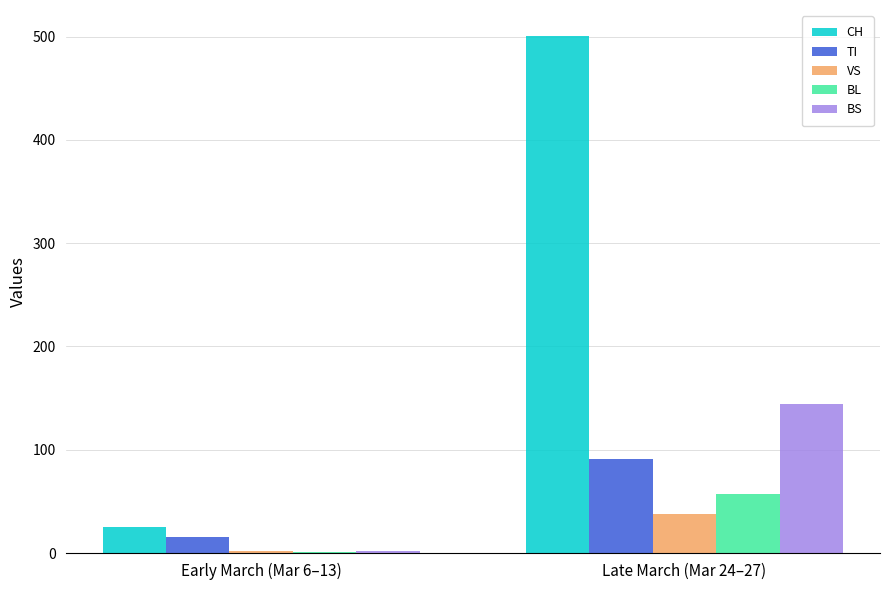

What is the sum of all TI values?

106.0